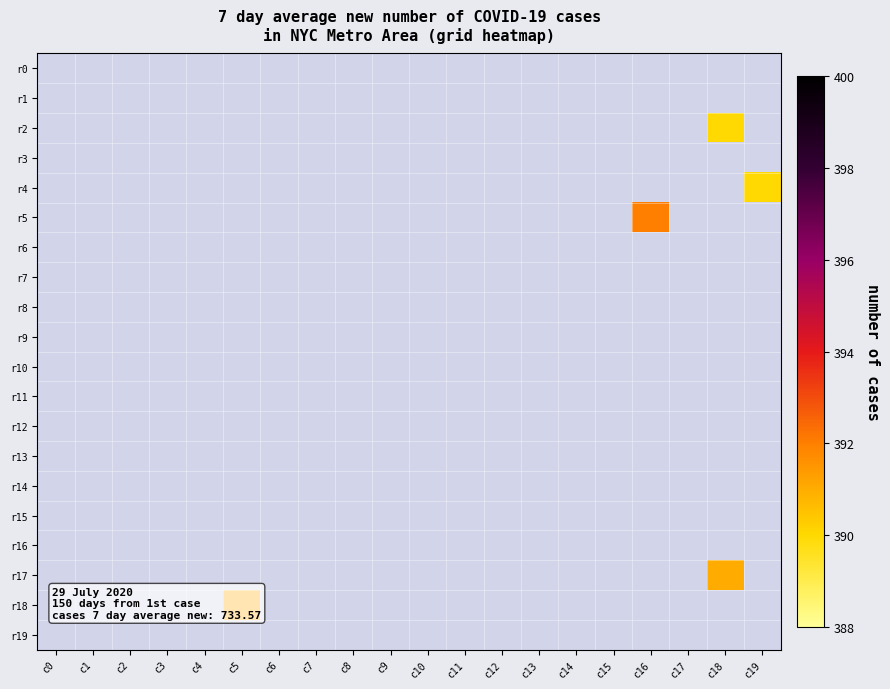

At how many categories does at least one series exceed 363?

4